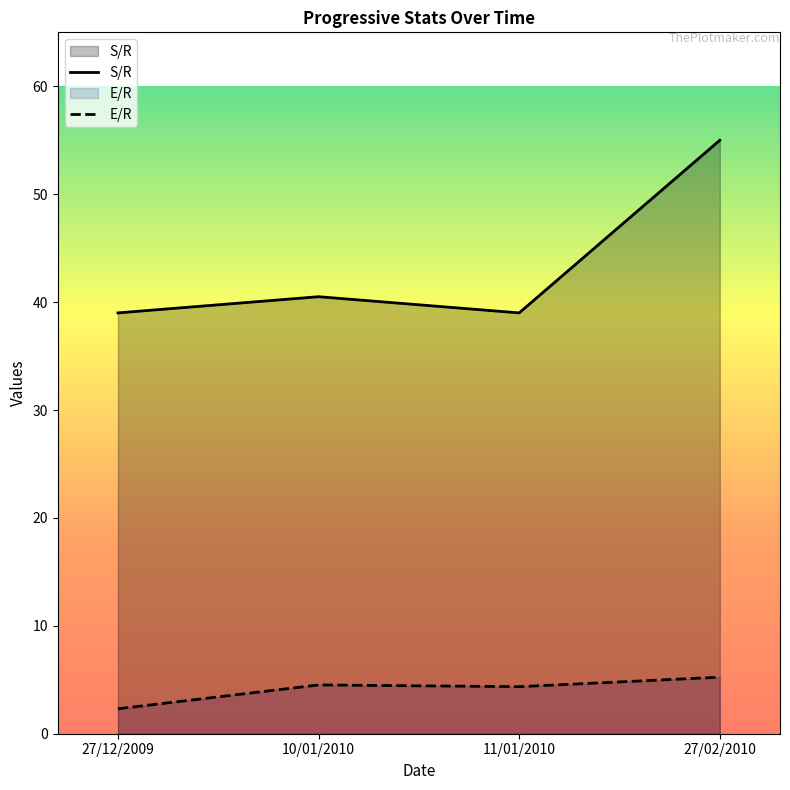

How many series are shown in this chart?

2